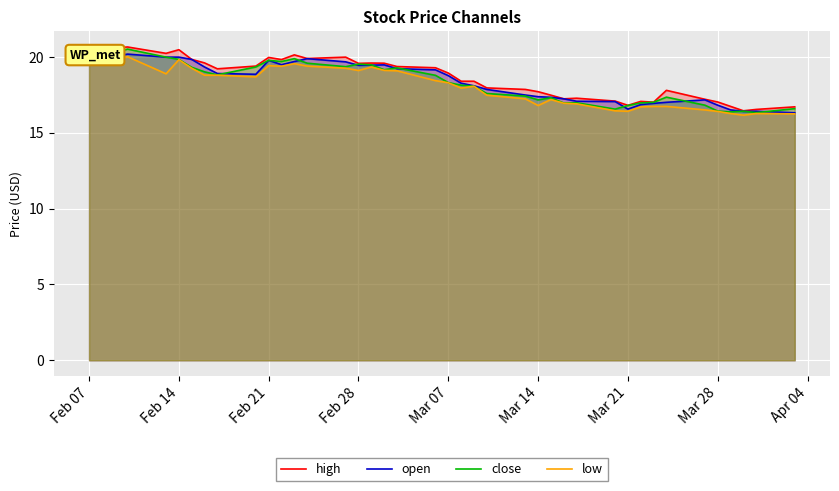

What is the minimum value shown in the chart?

16.2